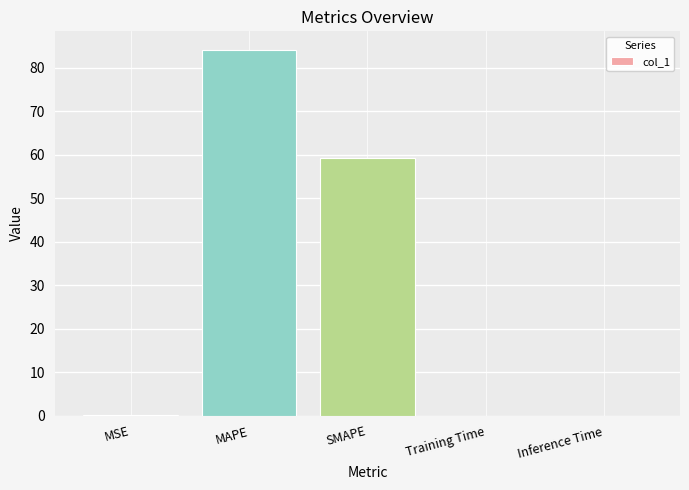

True or false: the data shows 0.0 at MSE.

True